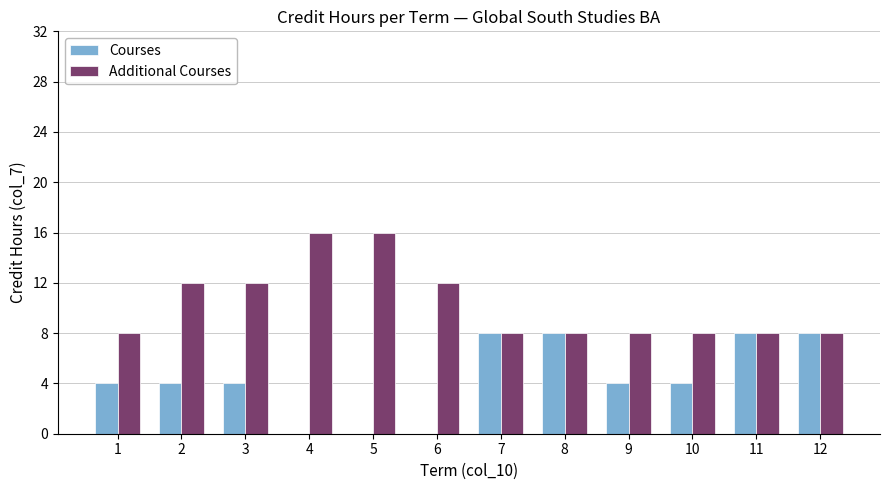

True or false: Additional Courses has a value of 16 at 4.

True